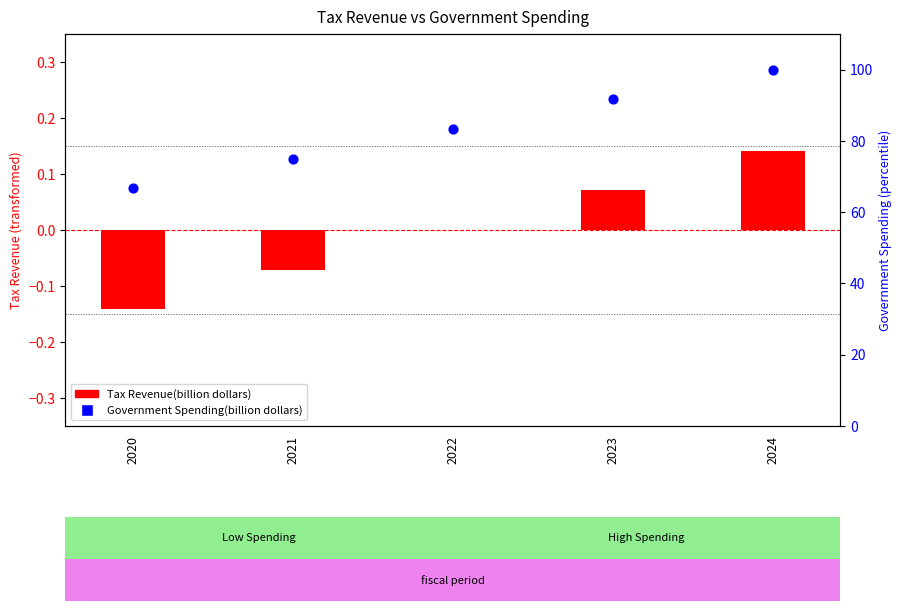

Is the value of Tax Revenue(billion dollars) at 2022 greater than the value of Government Spending(billion dollars) at 2021?

No